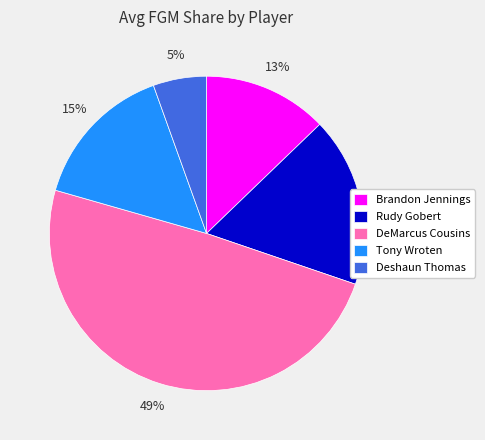

Rank the categories by value from highest to lowest.

DeMarcus Cousins, Rudy Gobert, Tony Wroten, Brandon Jennings, Deshaun Thomas